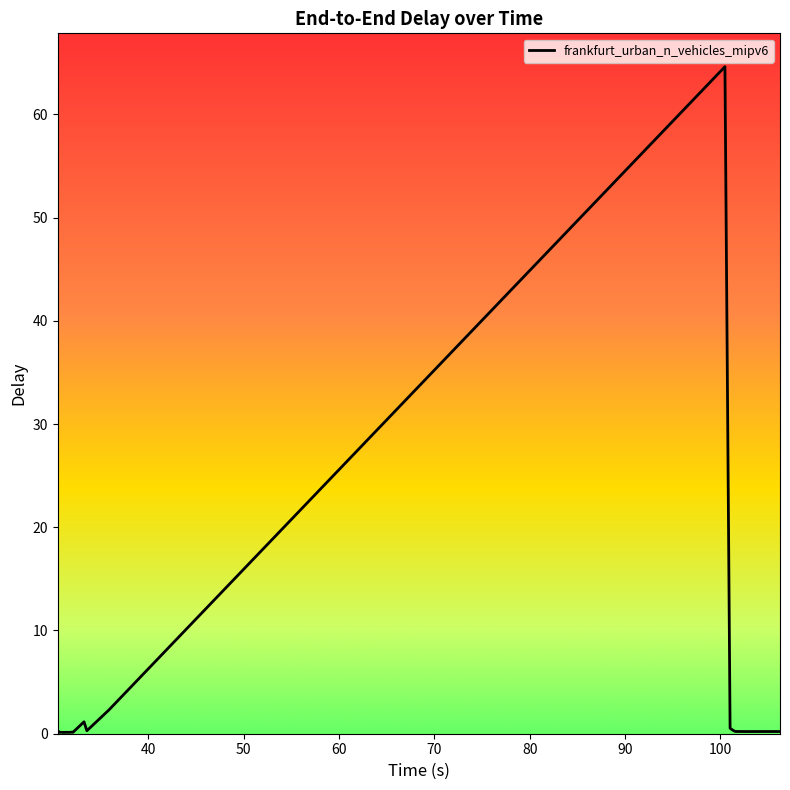

What is the maximum value shown in the chart?

64.6